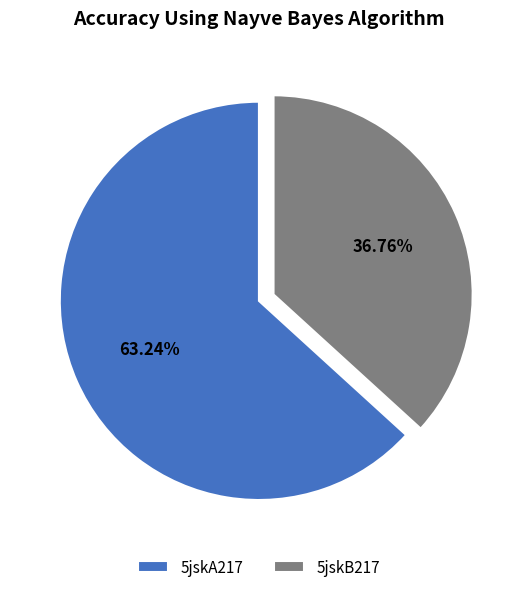

Which slice represents more than half of the pie?

5jskA217